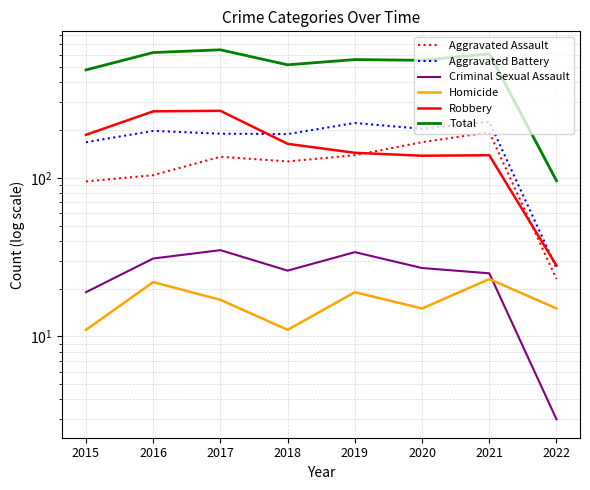

At which category is the sum across all series the highest?

2017